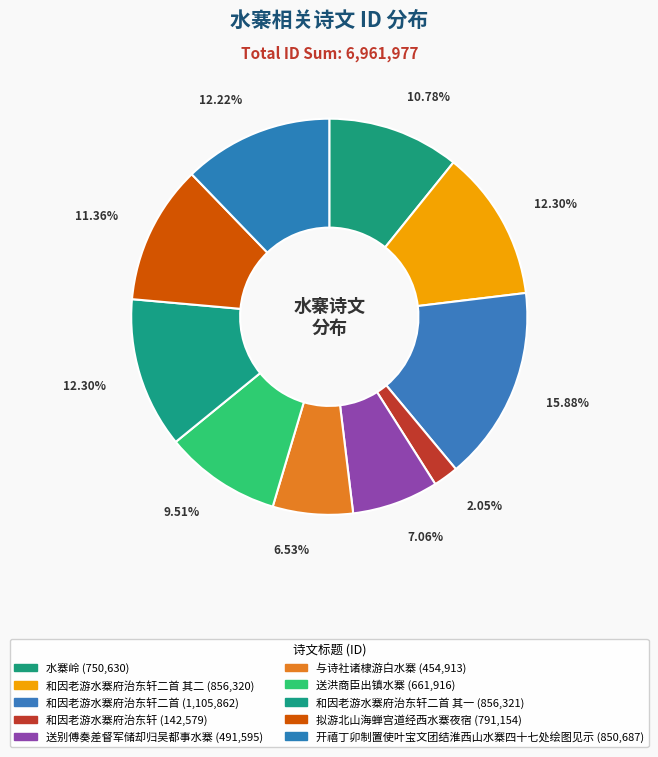

How many slices are in this pie chart?

10